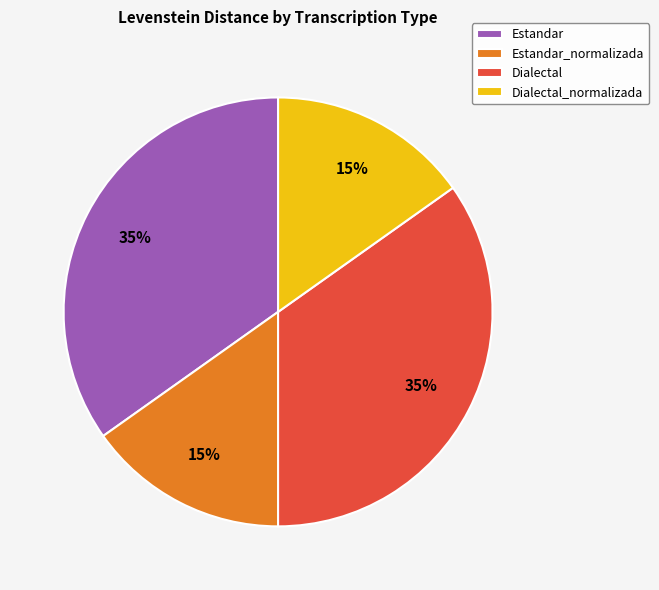

Which has a higher value, Dialectal_normalizada or Estandar?

Estandar